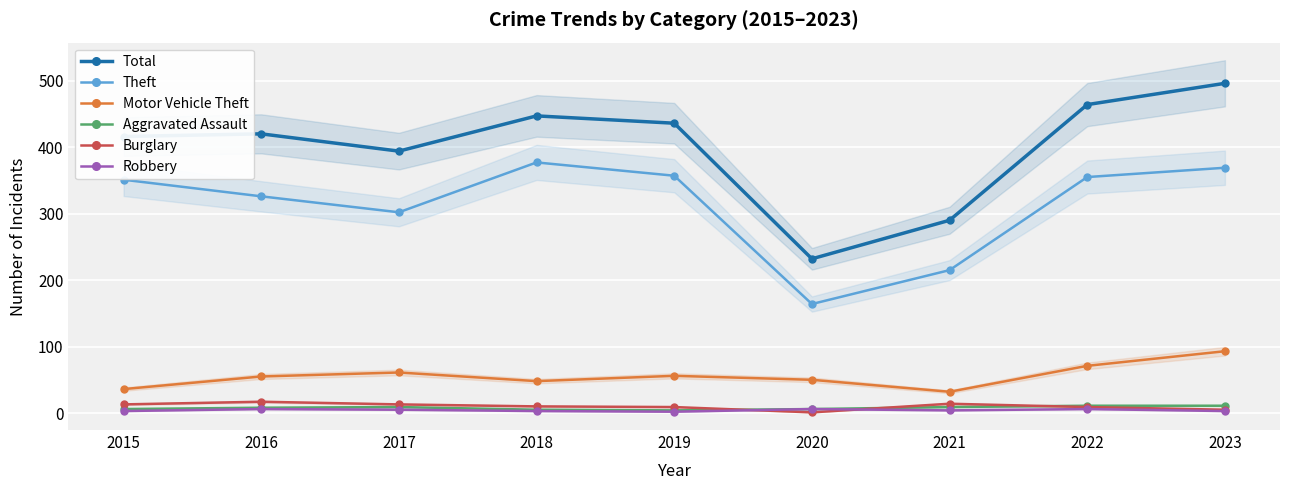

Between 2018 and 2022, which is larger?

2022